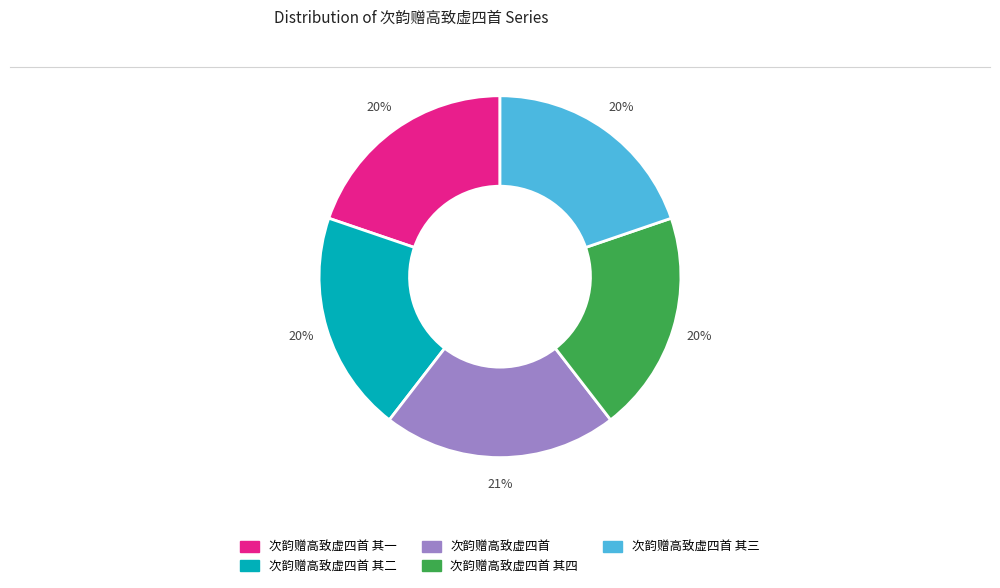

How many slices are in this pie chart?

5